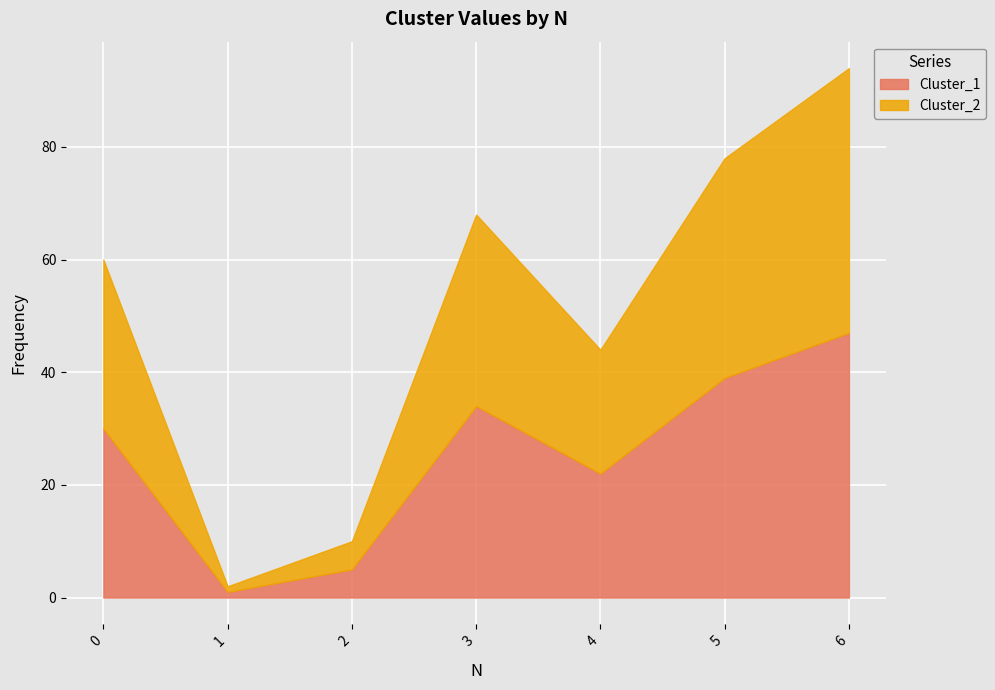

Reading right to left, what are all the values shown in this chart?

Cluster_1: 47	39	22	34	5	1	30
Cluster_2: 47	39	22	34	5	1	30